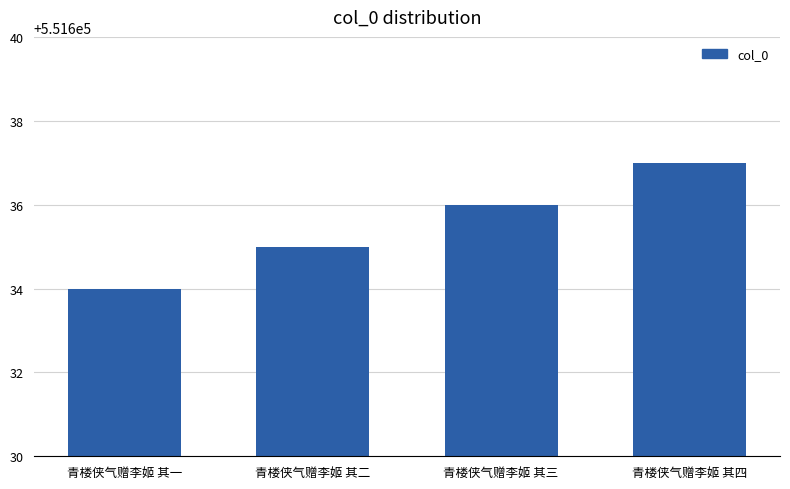

List the labels in order of value, largest first.

青楼侠气赠李姬 其四, 青楼侠气赠李姬 其三, 青楼侠气赠李姬 其二, 青楼侠气赠李姬 其一